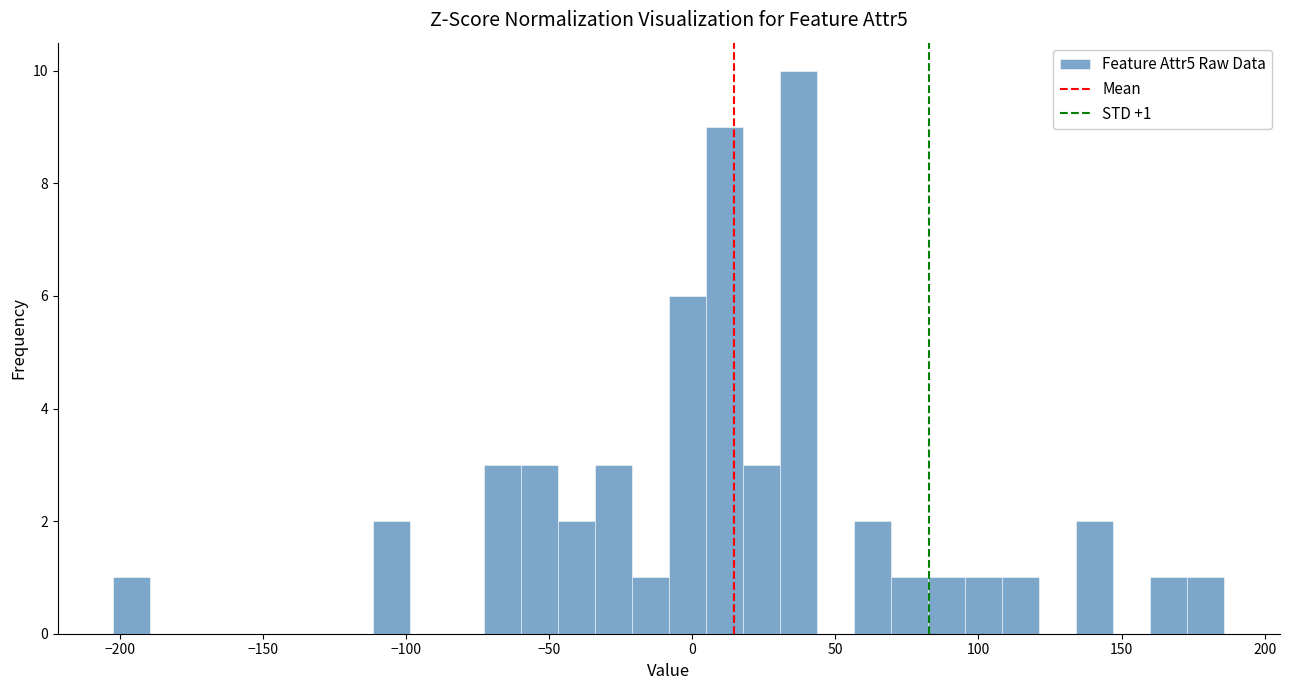

Around what value on the x-axis is the tallest bar? Give the approximate position of its centre, as read against the axis.

35